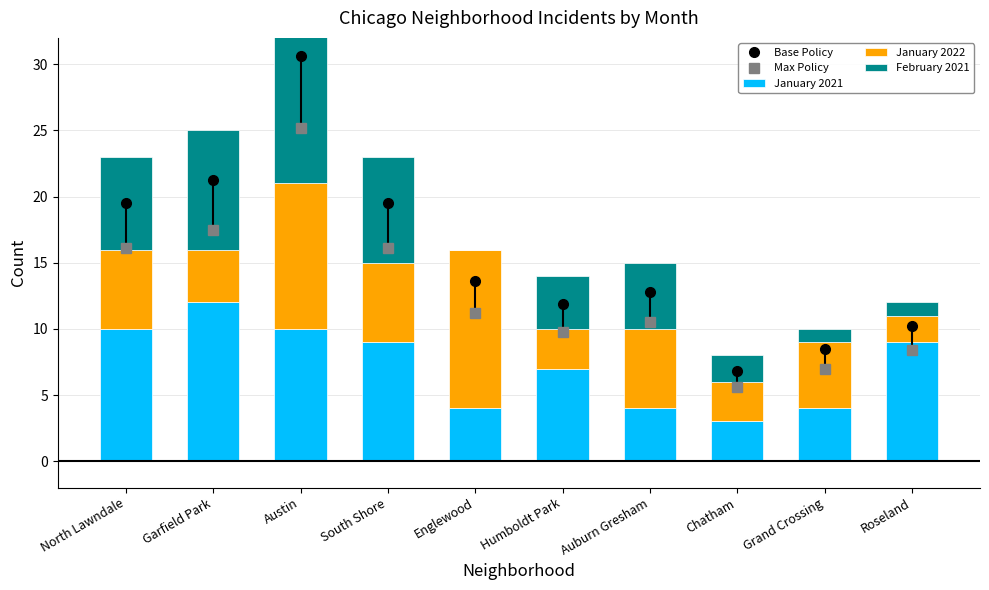

Reading left to right, what are all the values shown in this chart?

Base Policy: North Lawndale=19.6	Garfield Park=21.2	Austin=30.6	South Shore=19.6	Englewood=13.6	Humboldt Park=11.9	Auburn Gresham=12.8	Chatham=6.8	Grand Crossing=8.5	Roseland=10.2
Max Policy: North Lawndale=16.1	Garfield Park=17.5	Austin=25.2	South Shore=16.1	Englewood=11.2	Humboldt Park=9.8	Auburn Gresham=10.5	Chatham=5.6	Grand Crossing=7.0	Roseland=8.4
January 2021: North Lawndale=10.0	Garfield Park=12.0	Austin=10.0	South Shore=9.0	Englewood=4.0	Humboldt Park=7.0	Auburn Gresham=4.0	Chatham=3.0	Grand Crossing=4.0	Roseland=9.0
January 2022: North Lawndale=6.0	Garfield Park=4.0	Austin=11.0	South Shore=6.0	Englewood=12.0	Humboldt Park=3.0	Auburn Gresham=6.0	Chatham=3.0	Grand Crossing=5.0	Roseland=2.0
February 2021: North Lawndale=7.0	Garfield Park=9.0	Austin=15.0	South Shore=8.0	Englewood=0.0	Humboldt Park=4.0	Auburn Gresham=5.0	Chatham=2.0	Grand Crossing=1.0	Roseland=1.0